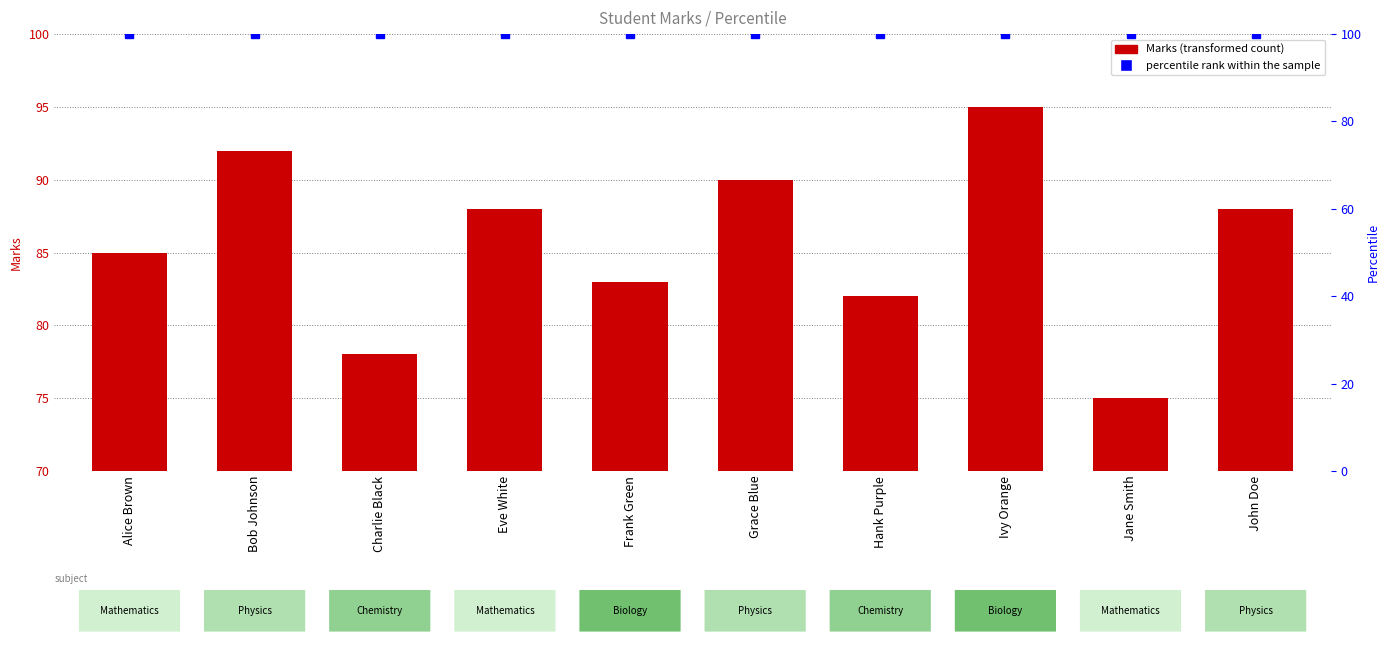

At which label does Marks reach its minimum?

Jane Smith